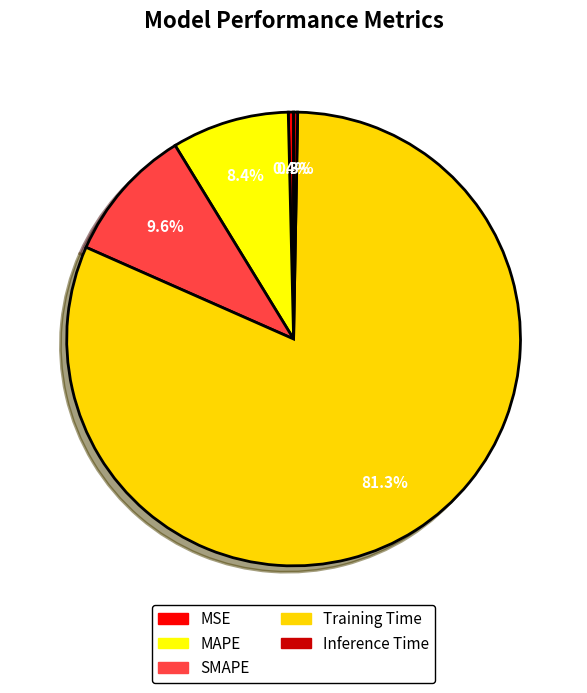

Which category has the smallest portion of the pie?

Inference Time